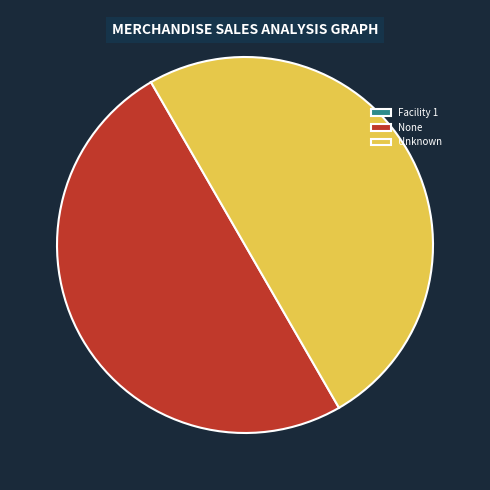

Is it true that None is 43% of the pie?

False